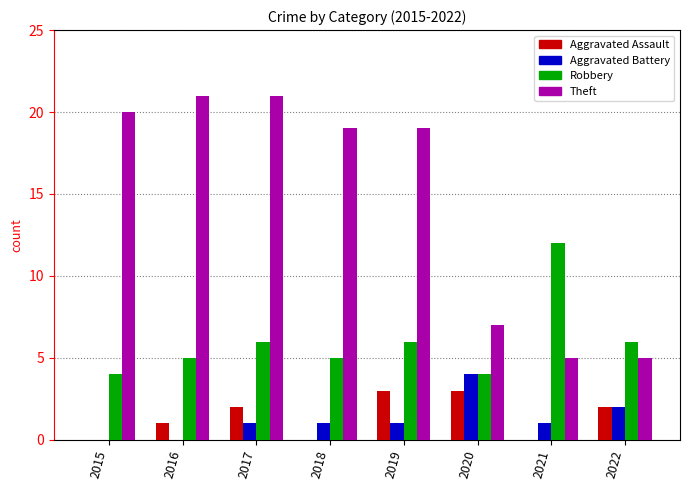

Is it true that Robbery equals 12 at 2021?

True